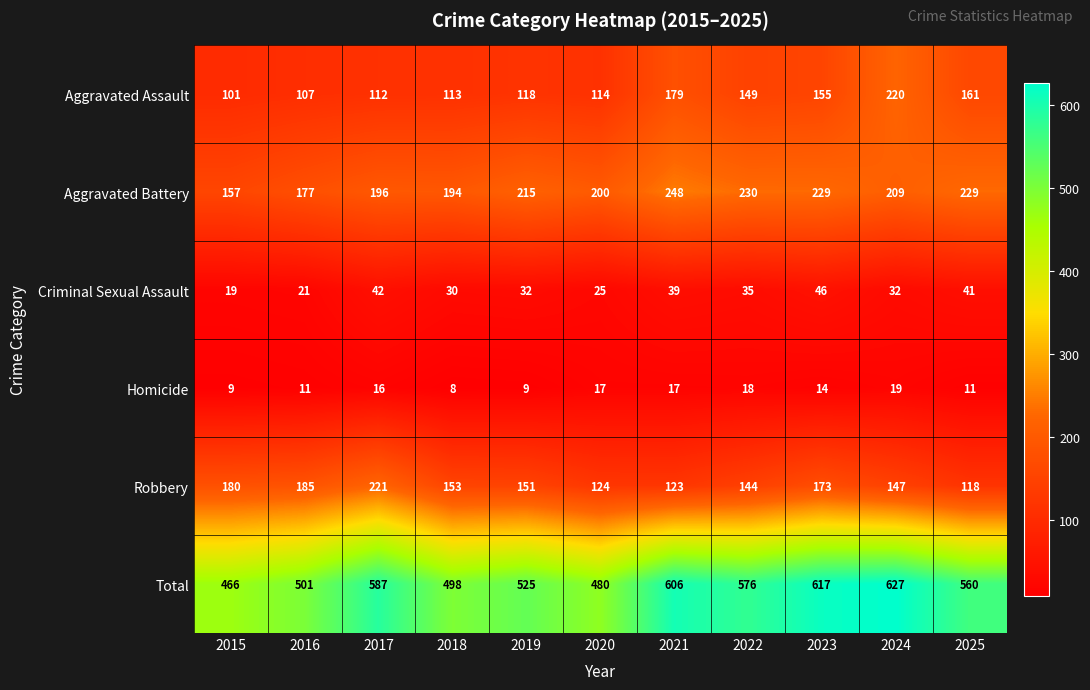

What is the sum of the Robbery values at 2015 and 2022?

324